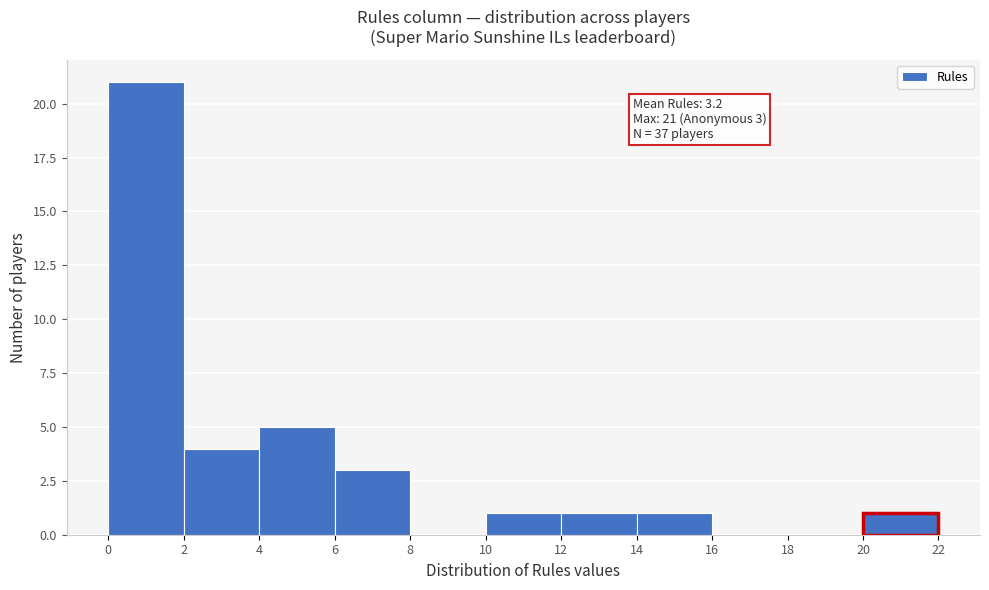

Which range on the x-axis has the tallest bar?

0 to 2